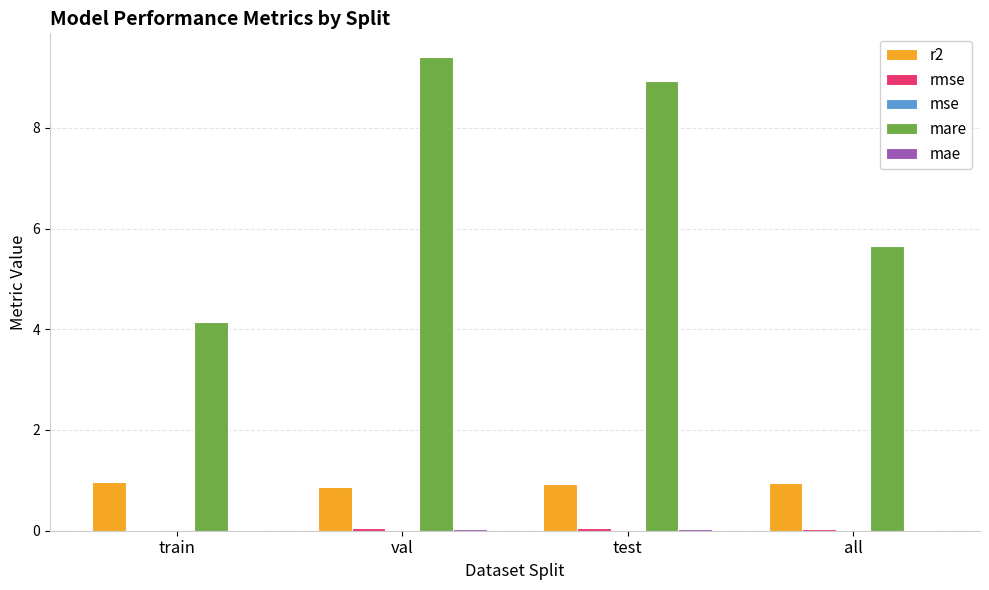

Count the number of categories in the chart.

4